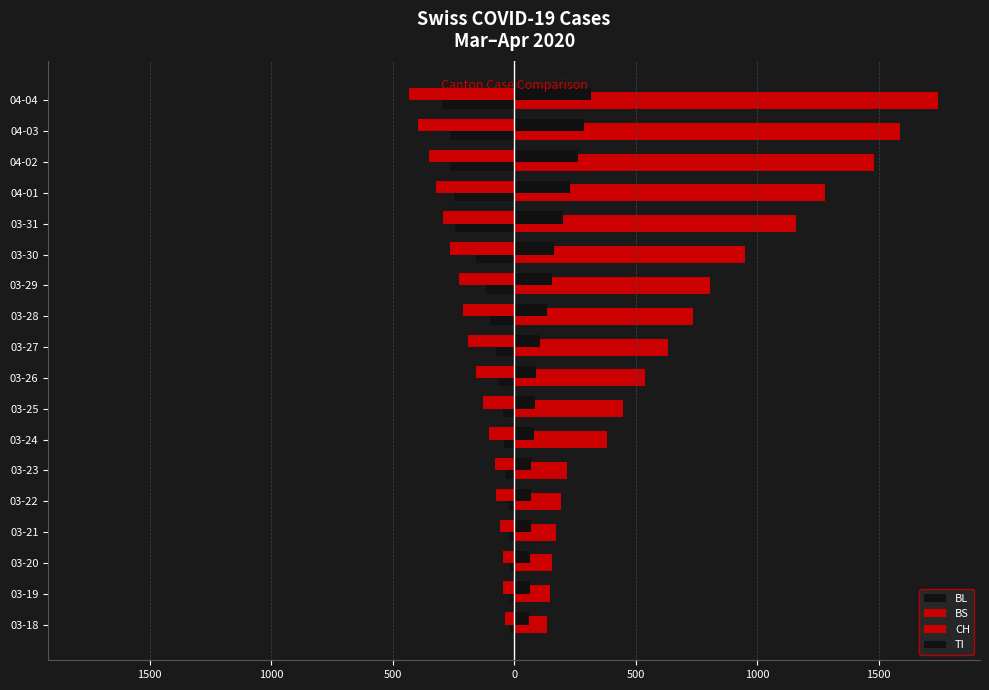

Reading left to right, transcribe all the data shown in this chart.

BL: -16	-16	-18	-21	-21	-35	-40	-46	-65	-76	-100	-115	-158	-242	-249	-262	-266	-298
BS: -36	-44	-46	-57	-73	-78	-105	-128	-155	-191	-211	-228	-263	-292	-323	-350	-397	-434
CH: 134	146	155	172	192	218	380	449	540	634	736	806	948	1160	1279	1480	1588	1742
TI: 62	65	67	68	70	71	80	85	91	107	136	155	165	202	229	263	287	314